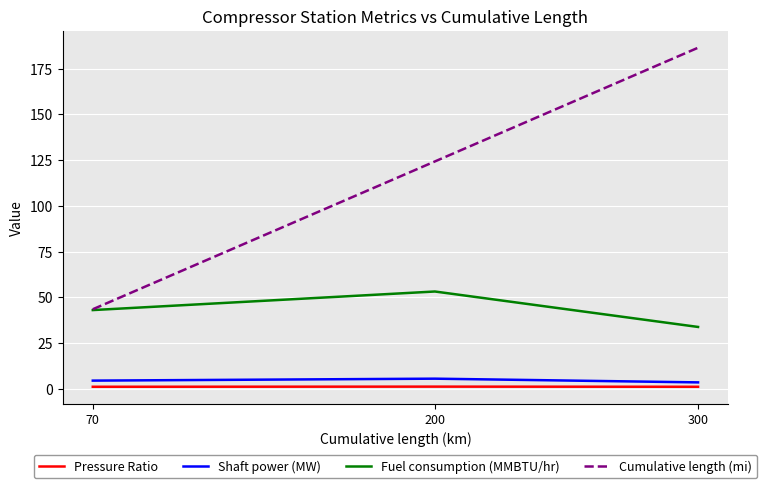

Which series has the largest total across all categories?

Cumulative length (mi)